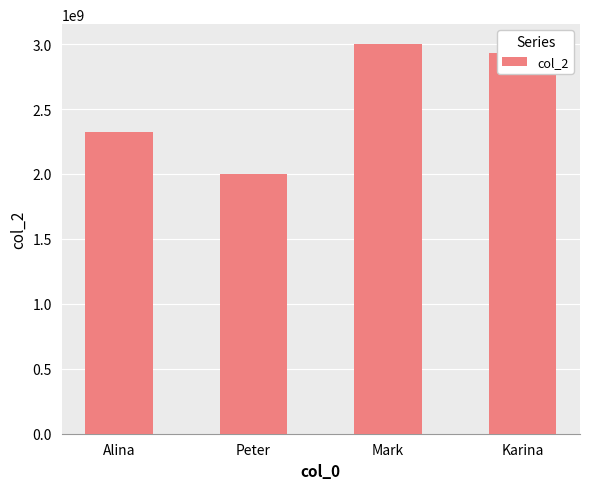

At which category does the chart reach its minimum across all series?

Peter